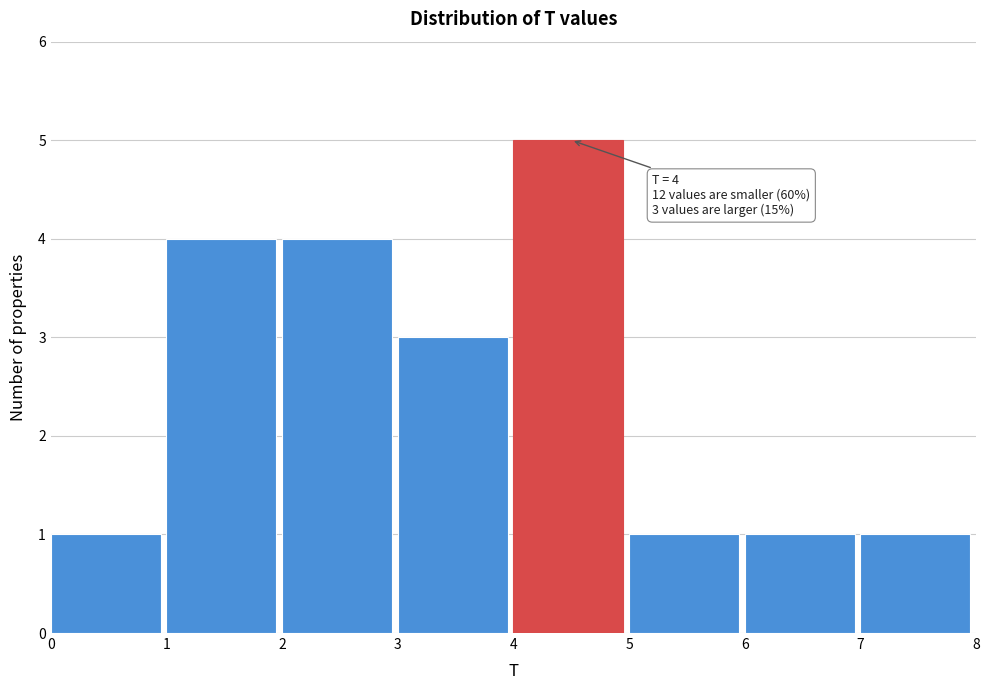

Over which range of the x-axis is the bar tallest?

4 to 5